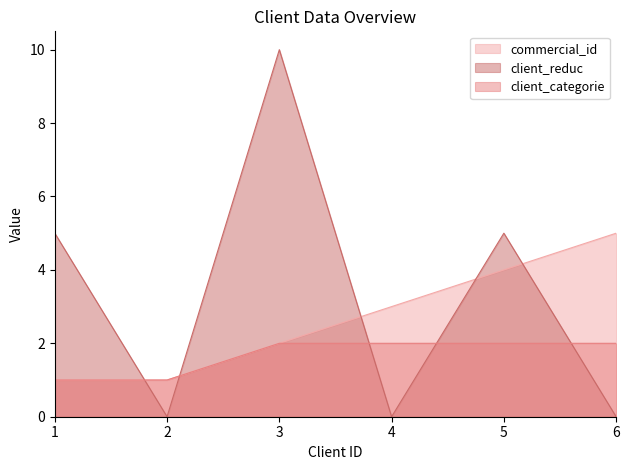

At how many categories does at least one series exceed 1?

5